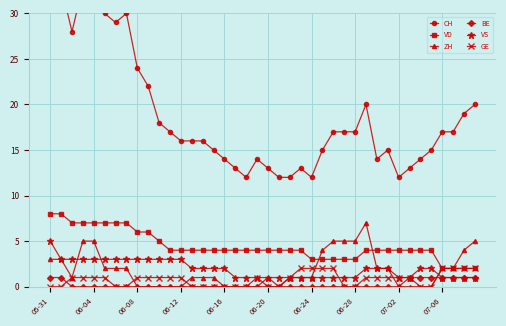

Is the value of BE at 07-02 greater than the value of VD at 06-12?

No